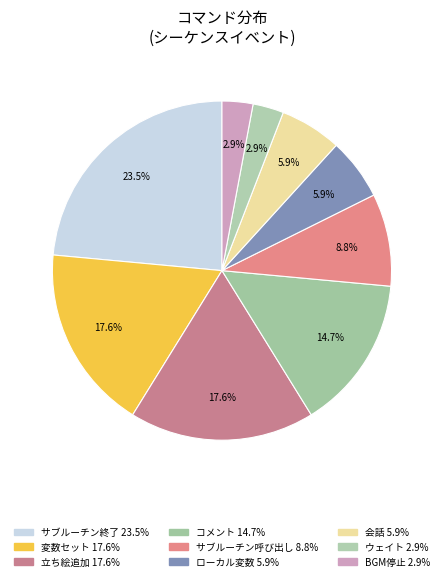

Count the number of slices in the pie.

9